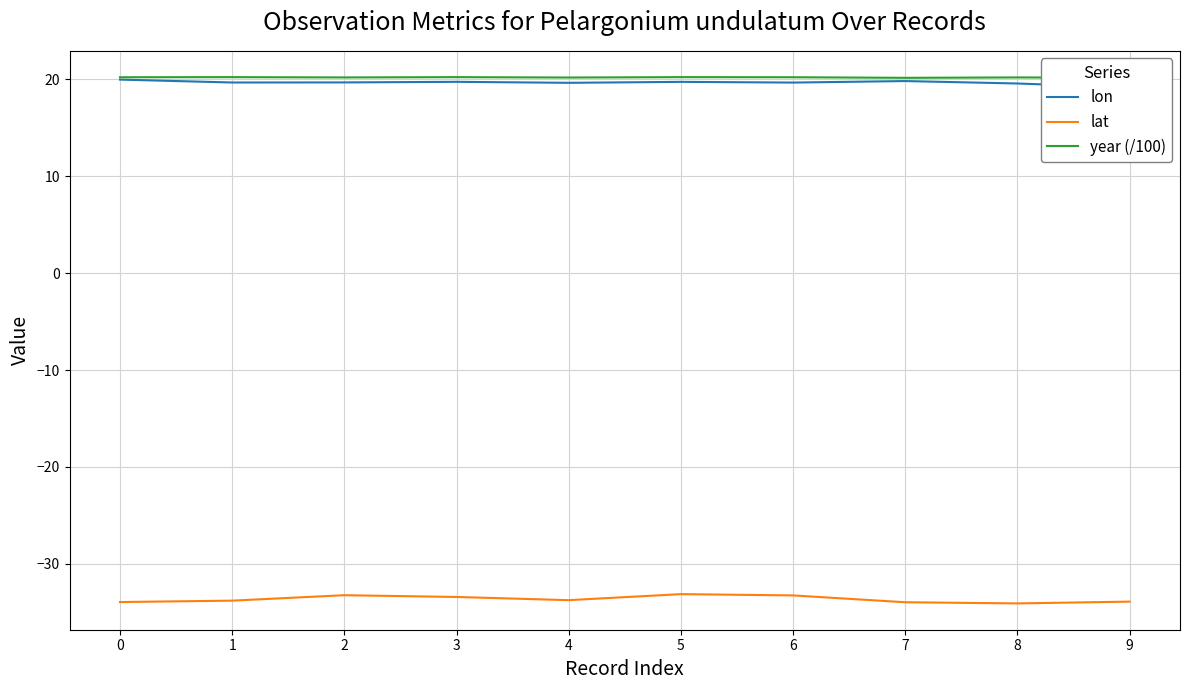

List the labels in order of lon value, smallest first.

9, 8, 4, 6, 1, 2, 5, 3, 7, 0